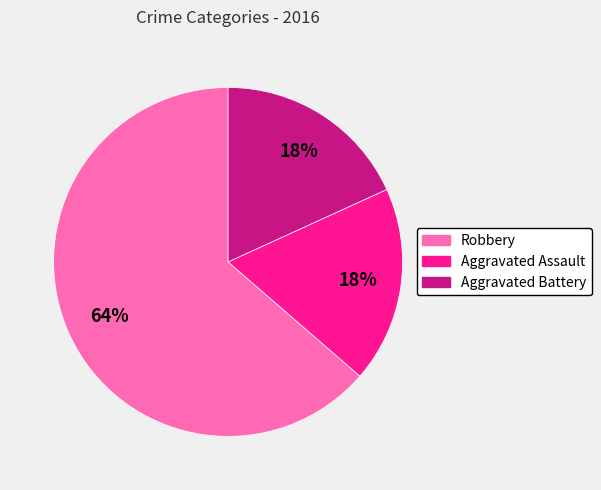

Which slice represents more than half of the pie?

Robbery